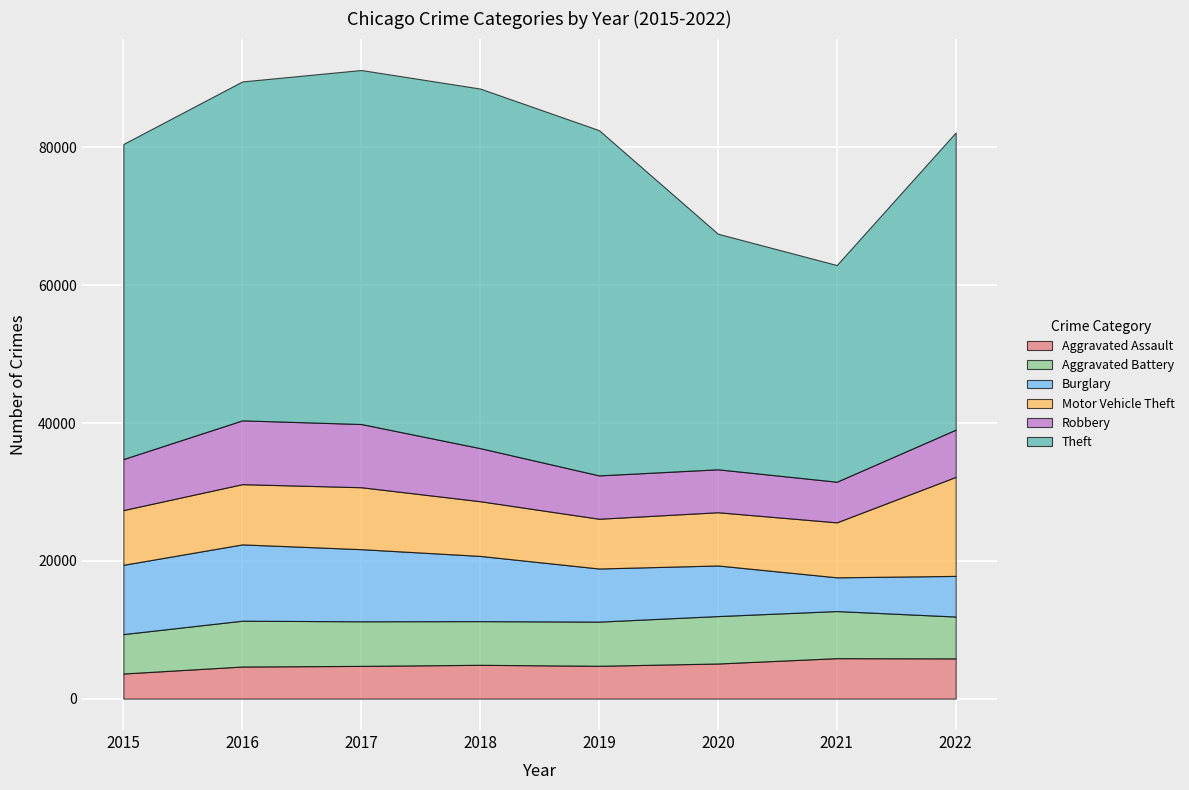

At which category is the sum across all series the highest?

2017